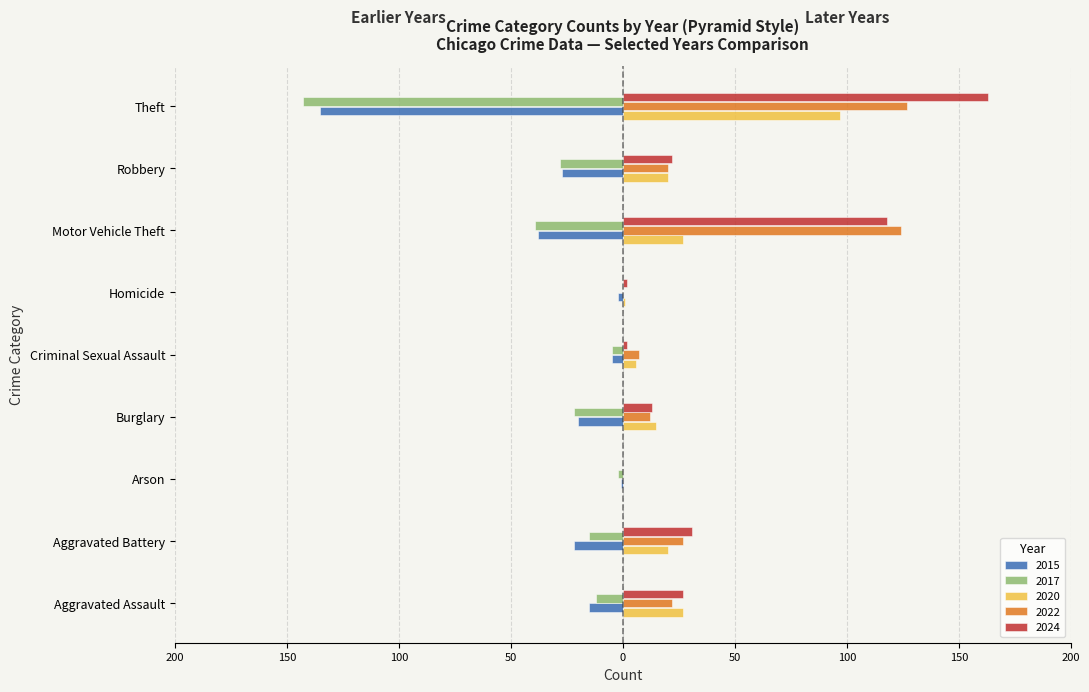

True or false: 2017 has a value of 44 at Homicide.

False